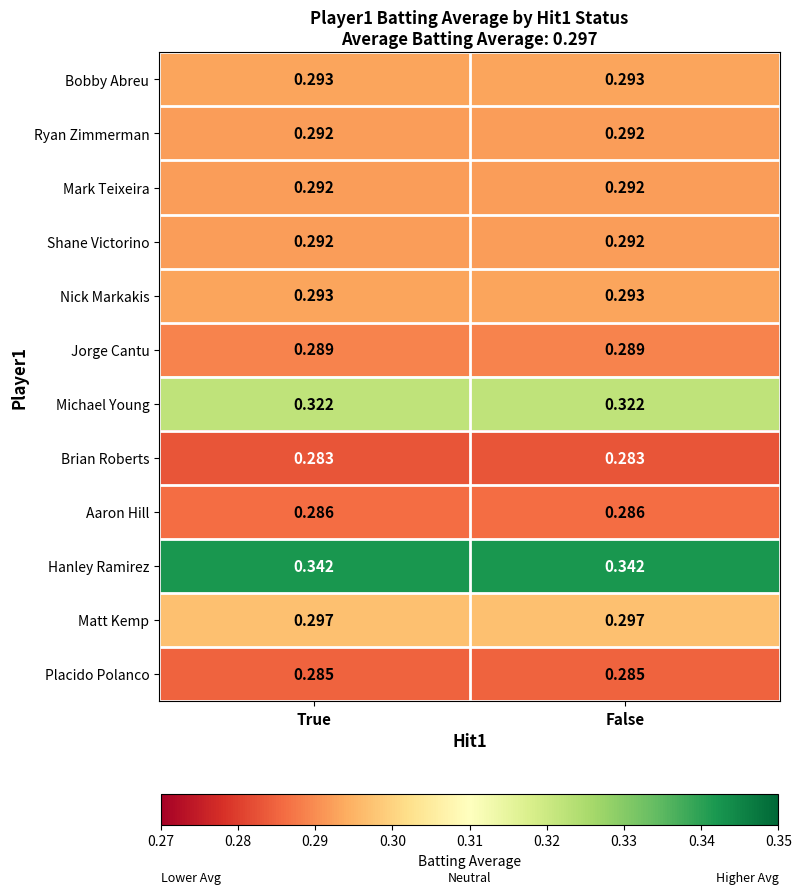

Is the value of Hanley Ramirez at False greater than the value of Mark Teixeira at False?

Yes